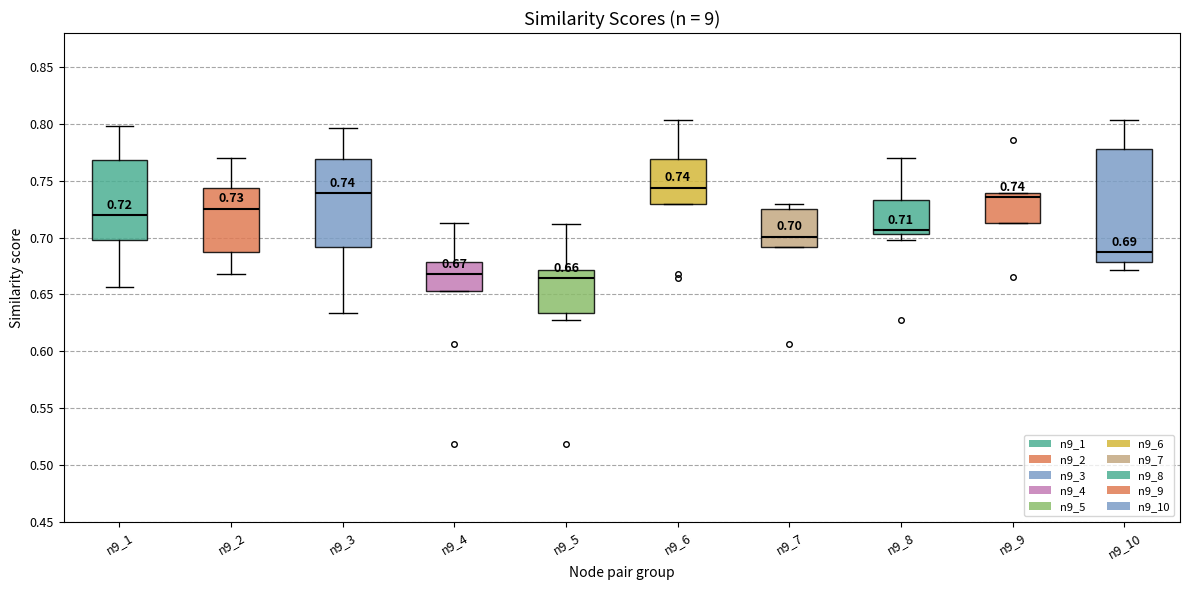

Comparing the boxes themselves (not the whiskers), which one is the tallest?

n9_10